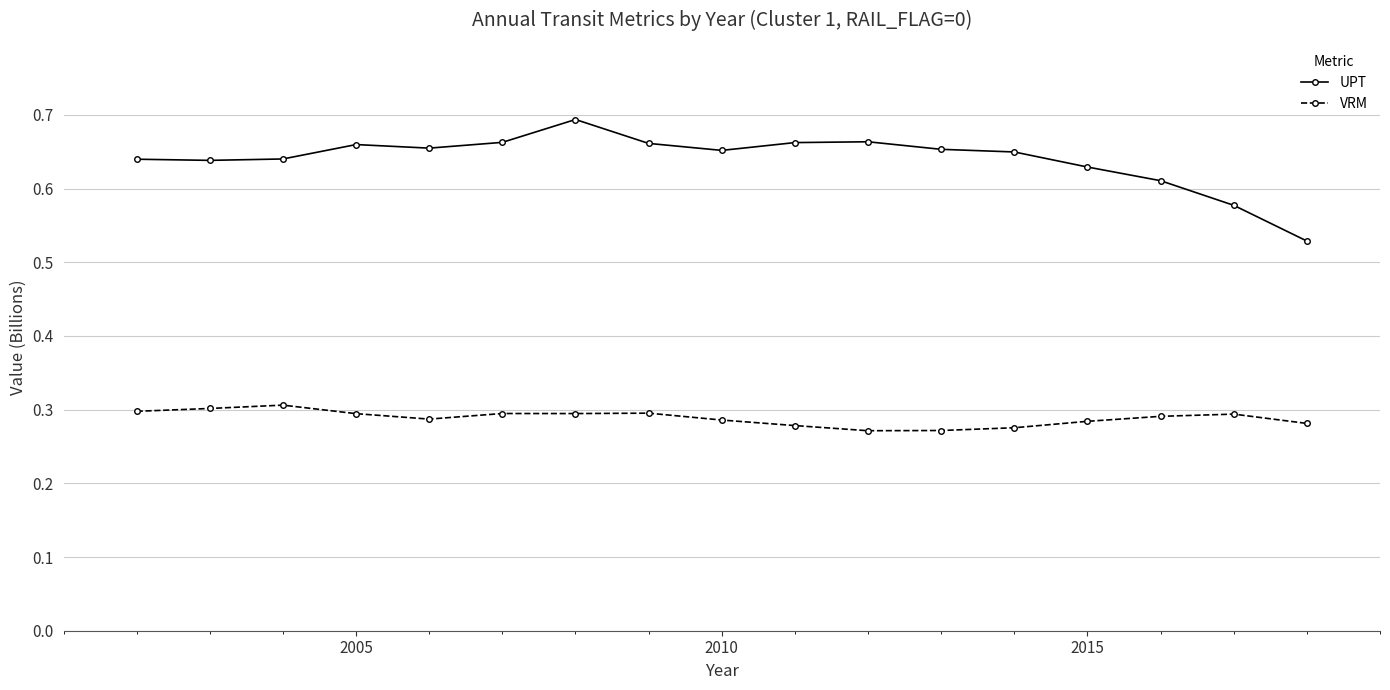

At how many categories does at least one series exceed 0?

17